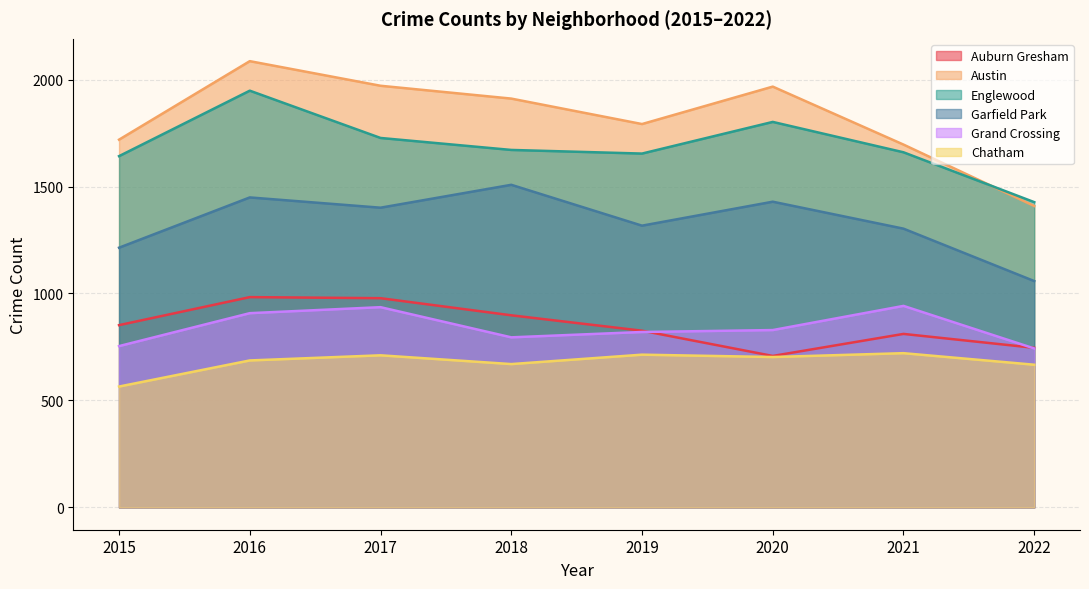

Does the chart have visible grid lines?

Yes